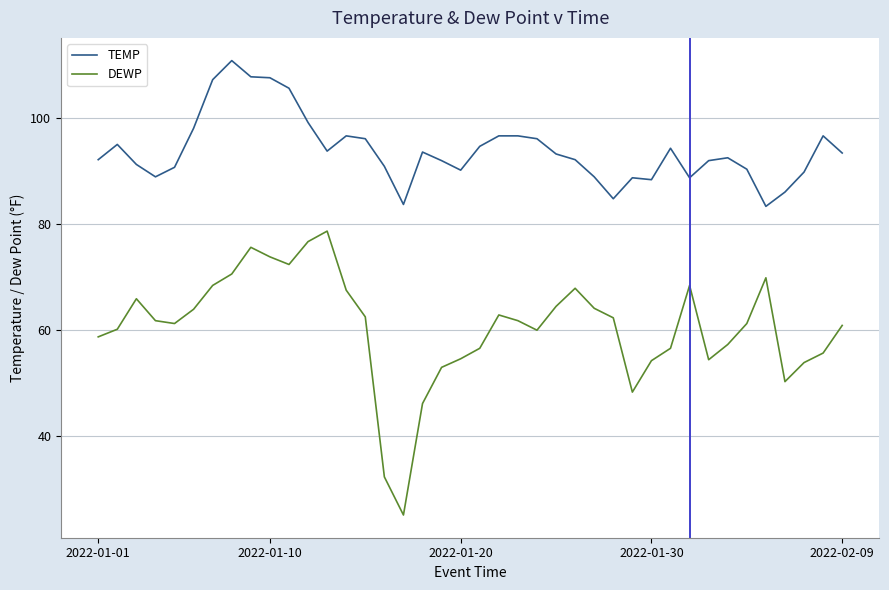

Which series has the largest total across all categories?

TEMP